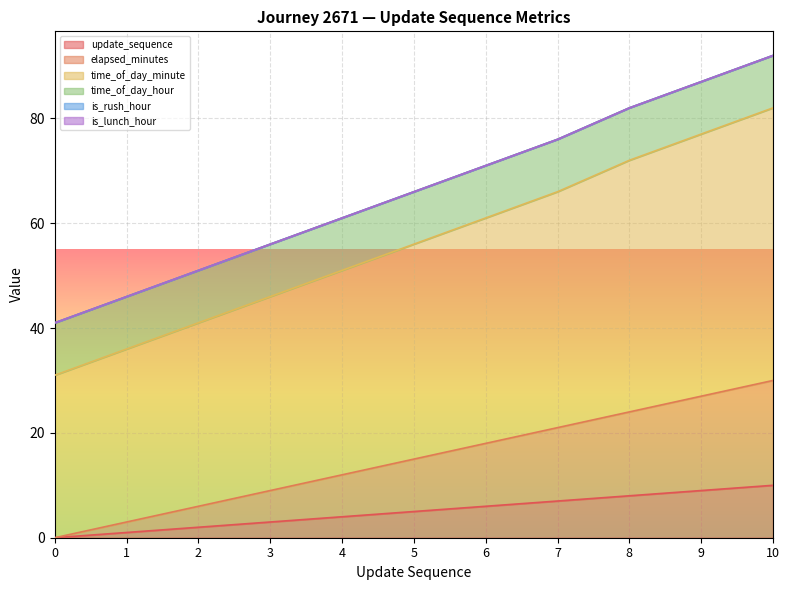

True or false: time_of_day_minute has more than 0 interior local peaks.

False